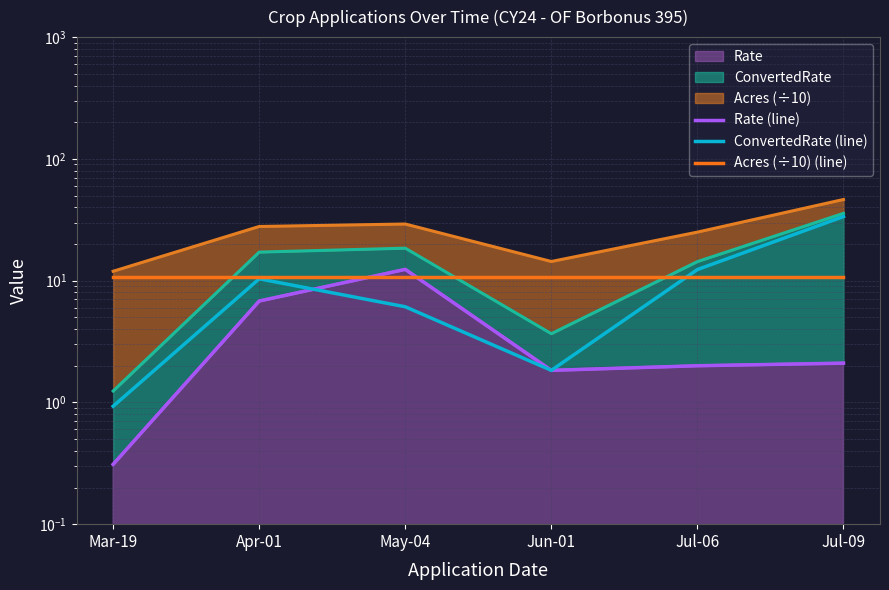

Which category has the highest value in the Rate (line) series?

May-04